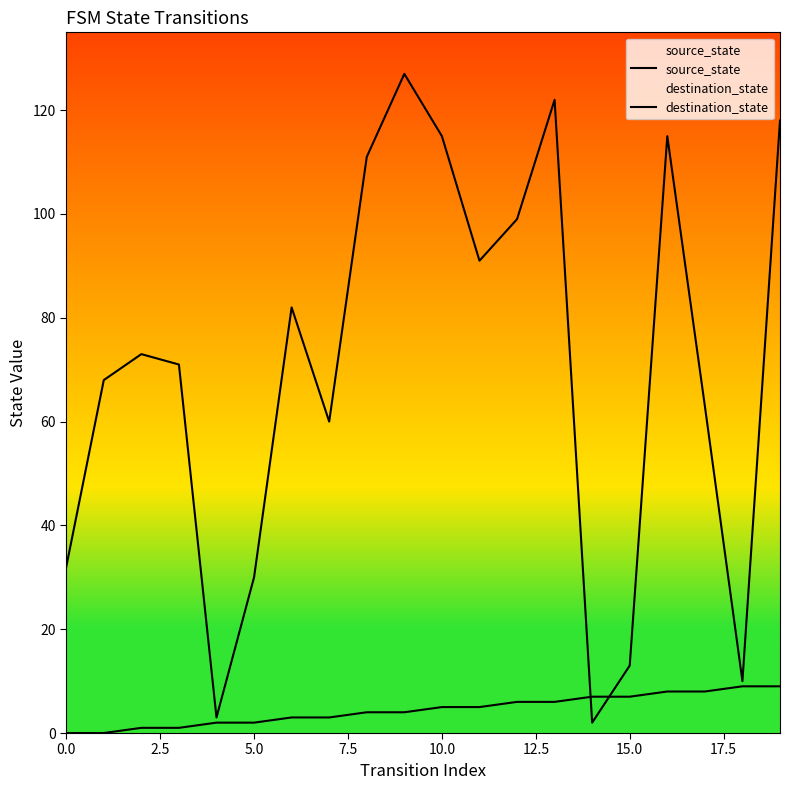

What is the sum of the source_state values at 19 and 17?

17